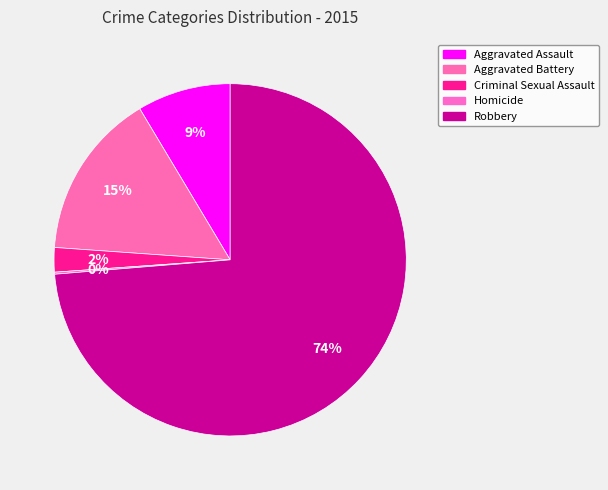

Which slice represents more than half of the pie?

Robbery